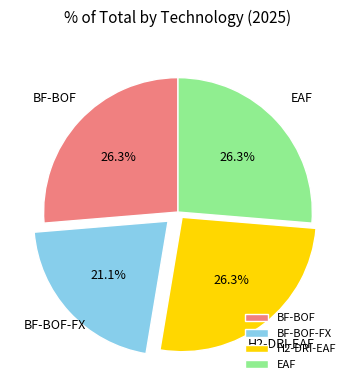

What is the smallest slice in the pie chart?

BF-BOF-FX